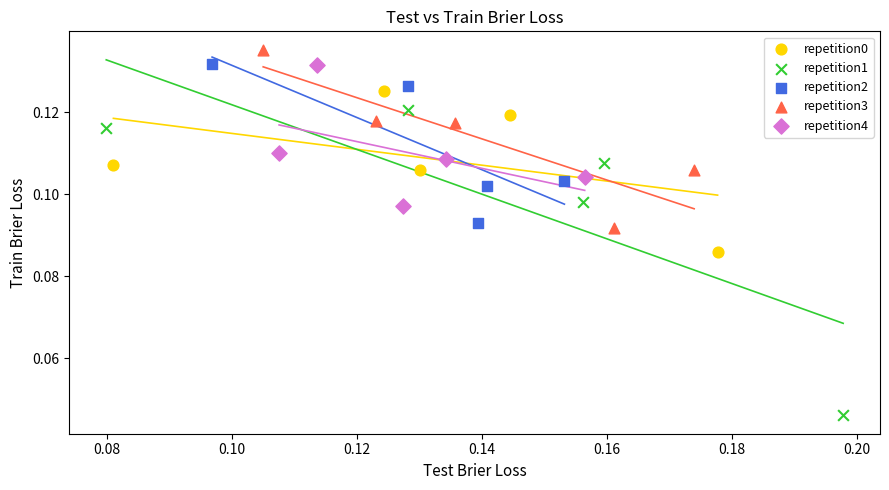

Which series has the widest spread of Y values?

repetition1